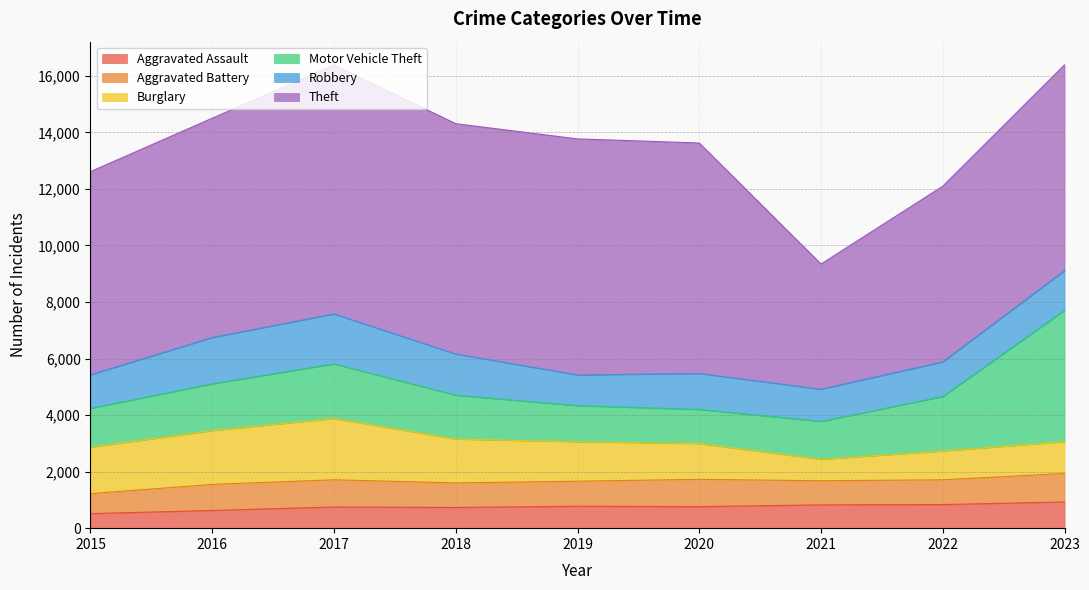

How many data points in Aggravated Battery are less than 886?

4